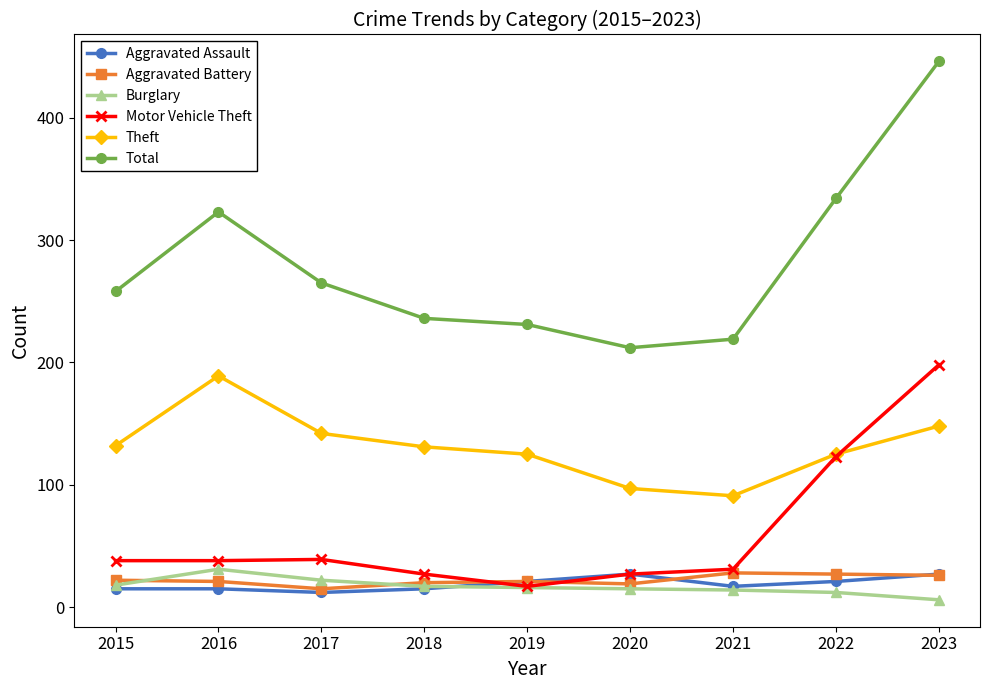

At which category is the sum across all series the highest?

2023